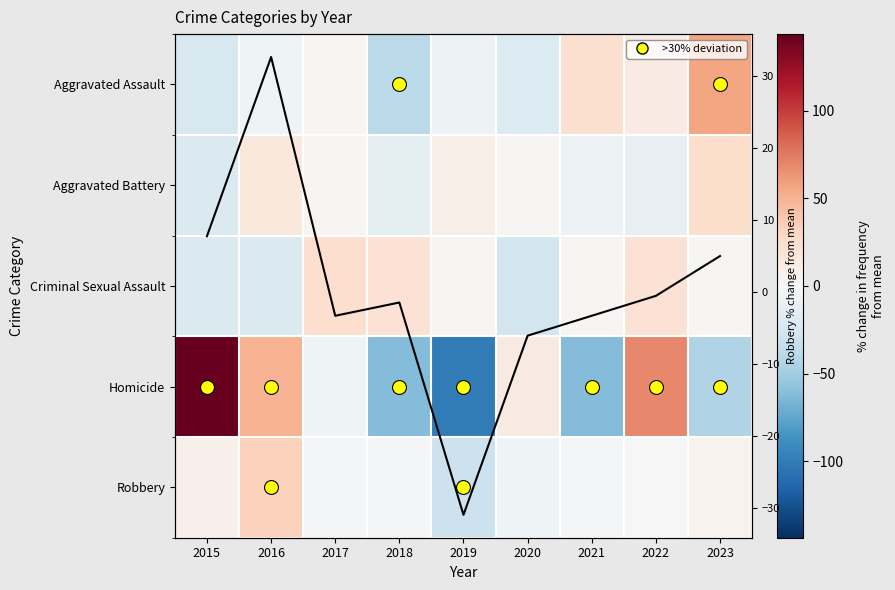

At how many categories does at least one series exceed 23?

5